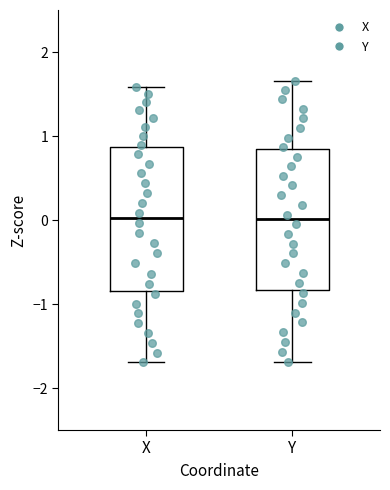

Reading left to right, read every box against the y-axis: the position of its median line, the range the box covers, and the ends of its whiskers. The values are not printed on the chart, so give them approximately, as read against the axis.

X: median 0.0, box -0.8 to 0.9, whiskers -1.7 to 1.6
Y: median 0.0, box -0.8 to 0.8, whiskers -1.7 to 1.7